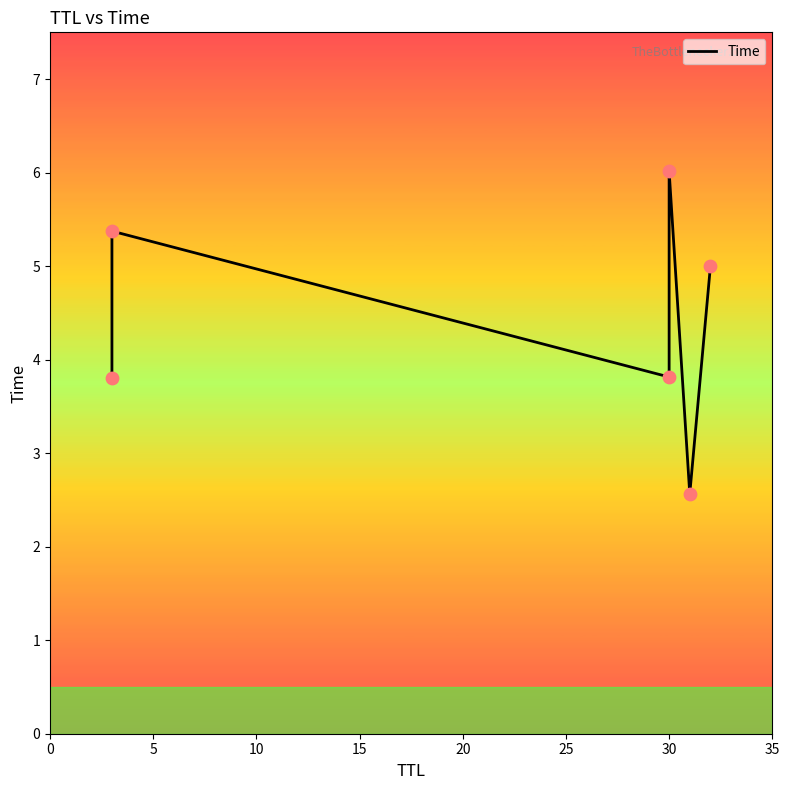

What is the ratio of the value at 15 to the value at 0?

1.6